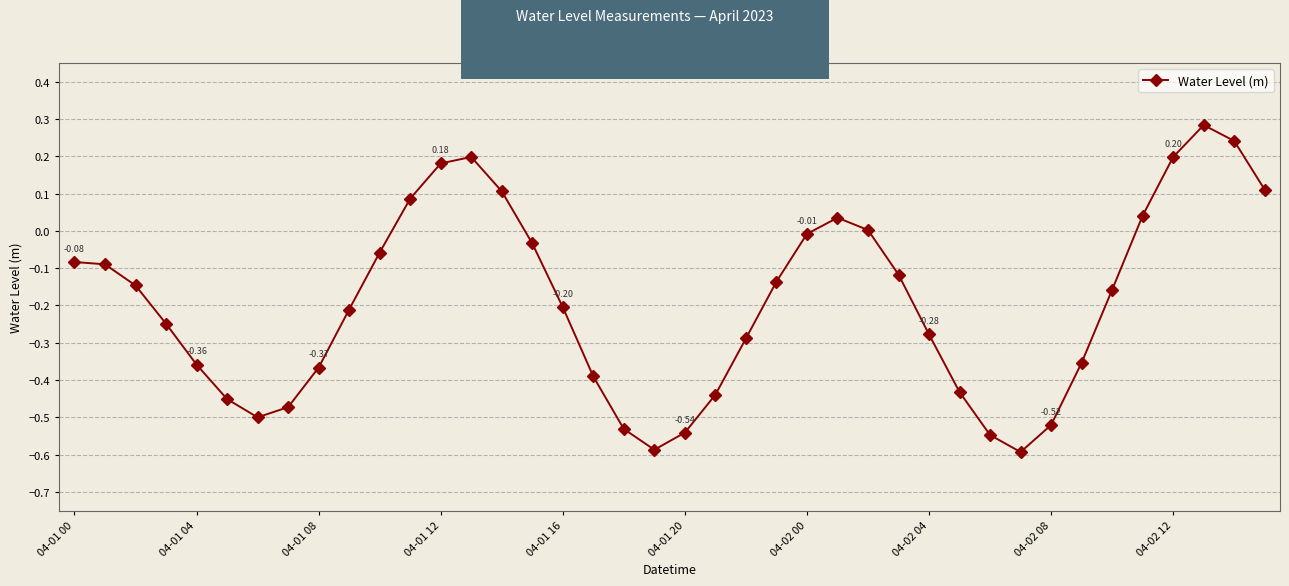

What is the difference between the maximum and minimum values?

0.9